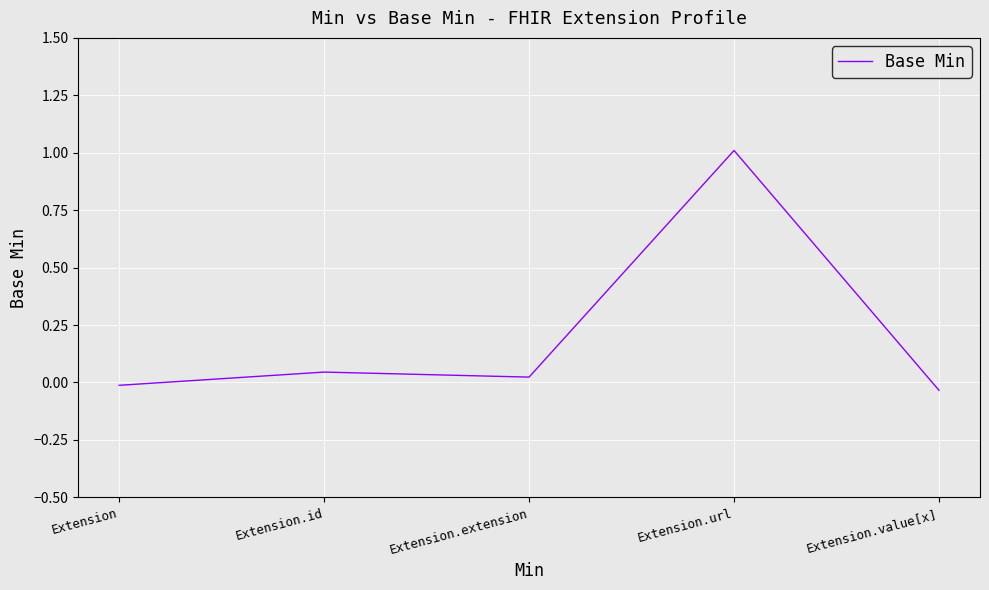

Where is the first local minimum?

Extension.extension